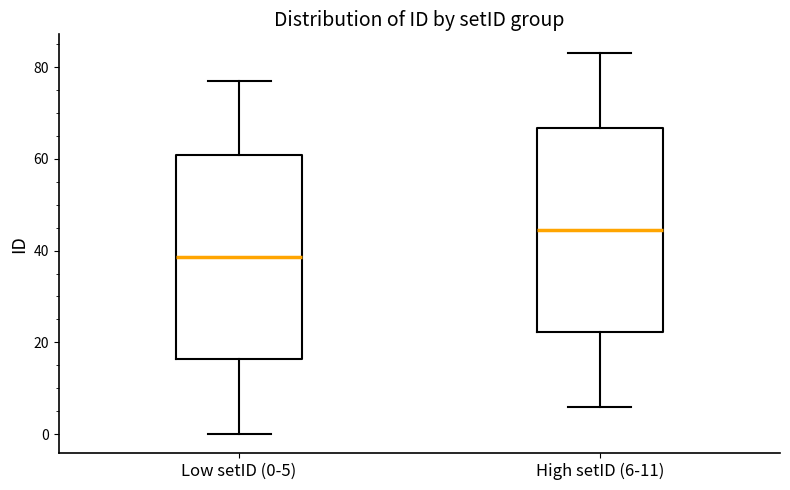

Reading left to right, transcribe this box plot: for each box, give where its median line is, the range the box spans, and where its two whiskers end, as read against the y-axis. The values are not printed on the chart, so give them approximately, as read against the axis.

Low setID (0-5): median 38, box 16 to 60, whiskers 0 to 78
High setID (6-11): median 44, box 22 to 66, whiskers 6 to 84